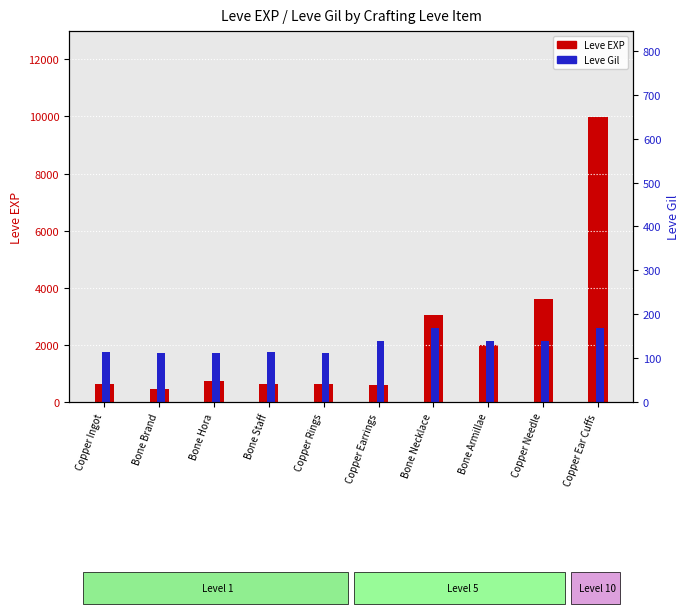

Is it true that Leve EXP equals 720 at Bone Hora?

True